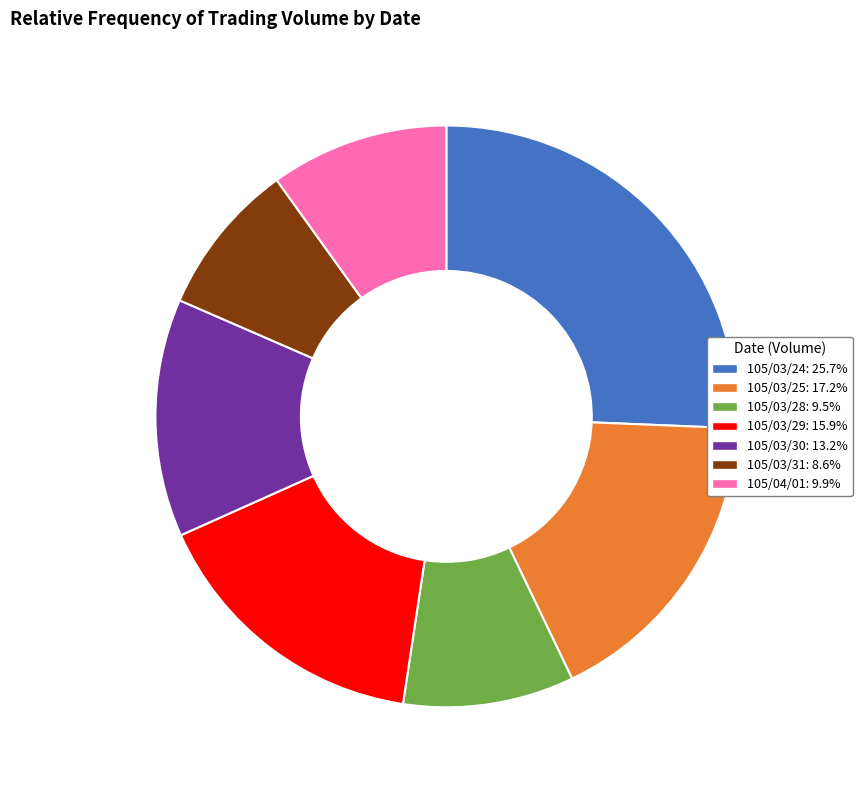

Is the sum of 105/04/01: 9.9% and 105/03/31: 8.6% greater than half?

No